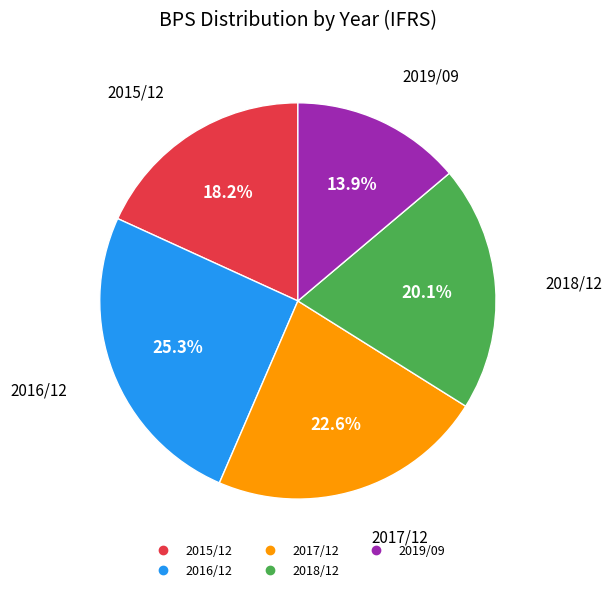

Count the number of slices in the pie.

5